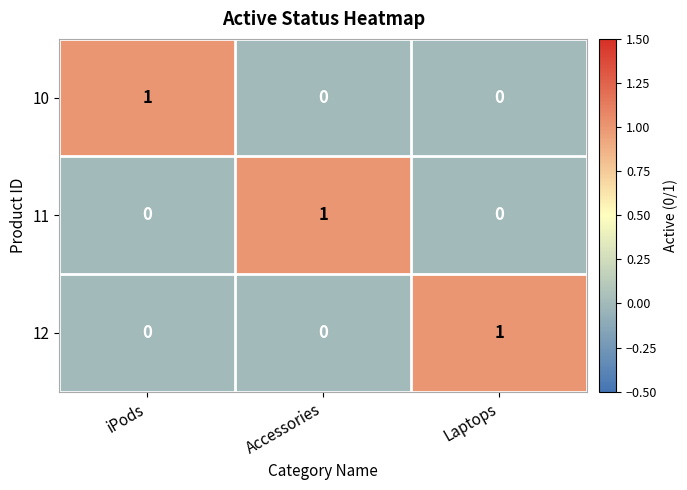

What is the total value across all series at Accessories?

1